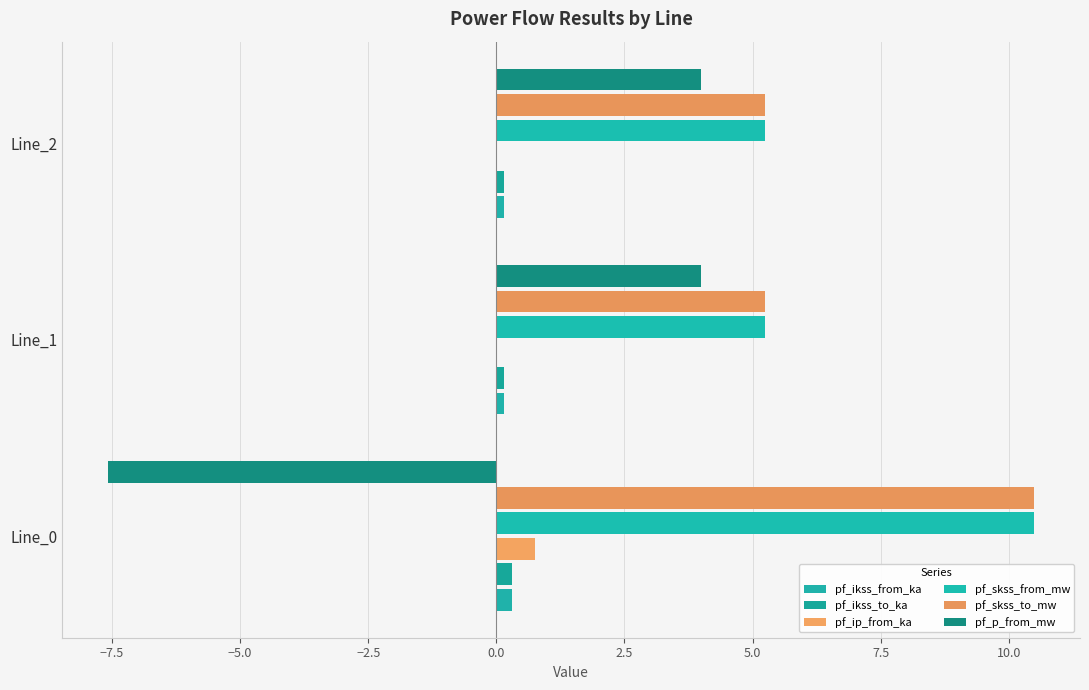

Which series has the widest spread of values?

pf_p_from_mw